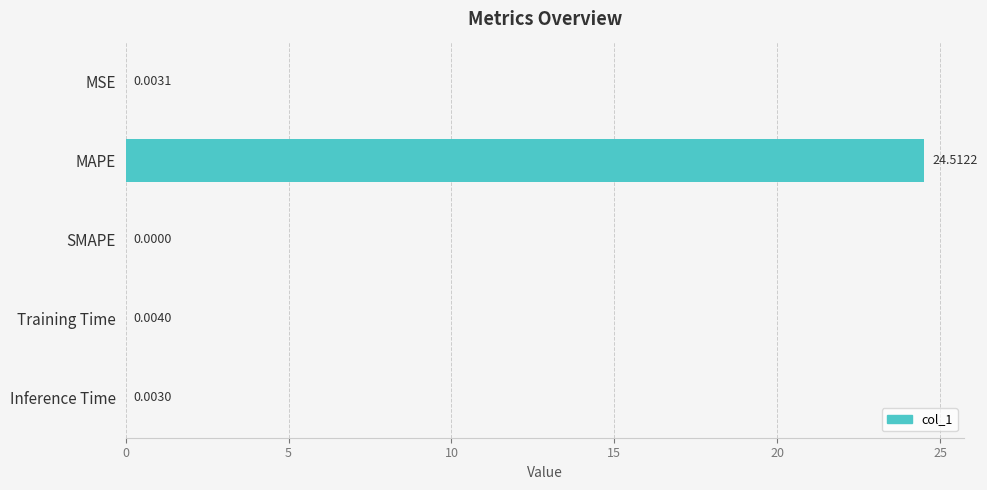

What is the maximum value shown in the chart?

24.5